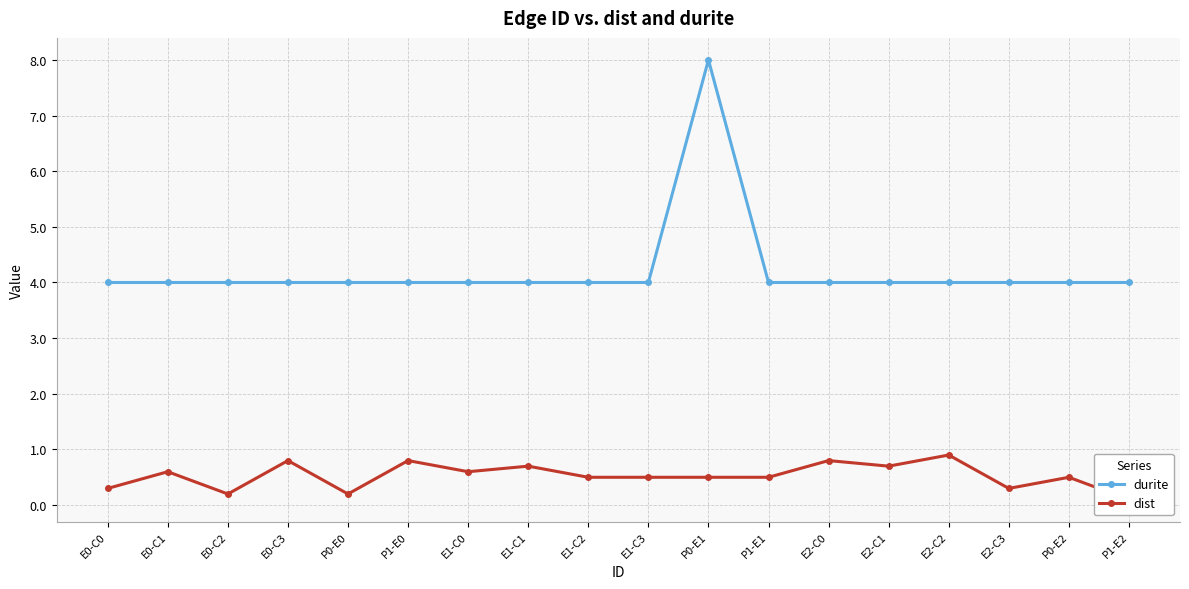

What is the sum of the dist values at E0-C1 and E2-C1?

1.3